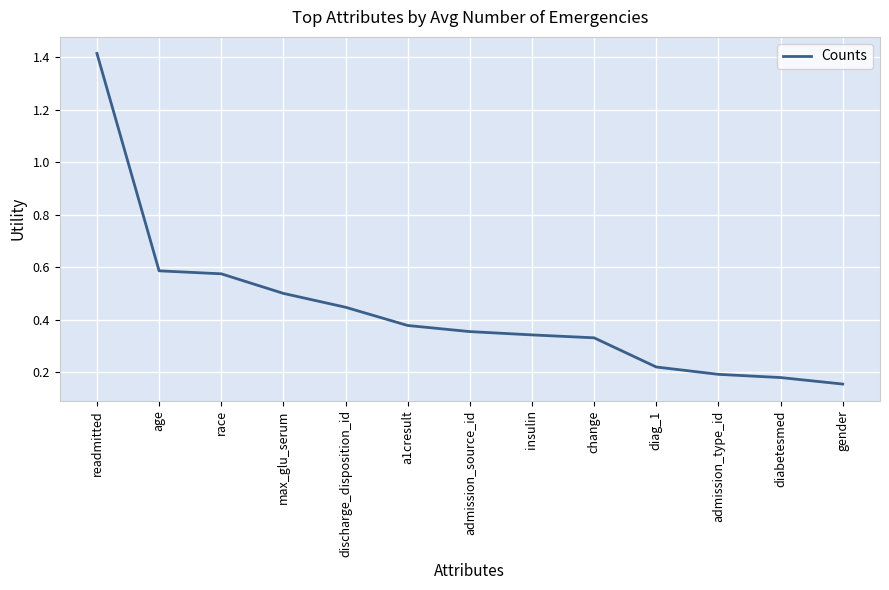

At which category does the chart reach its peak across all series?

readmitted